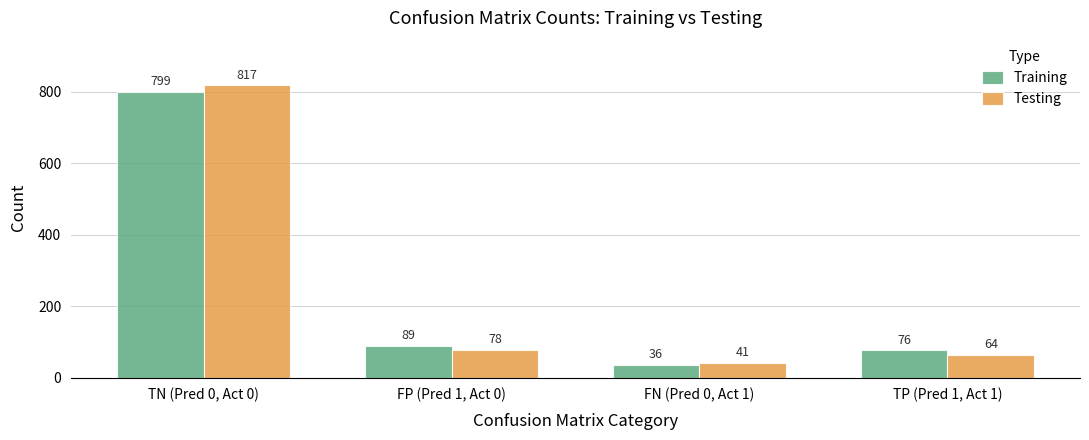

How many distinct data groups are displayed?

2